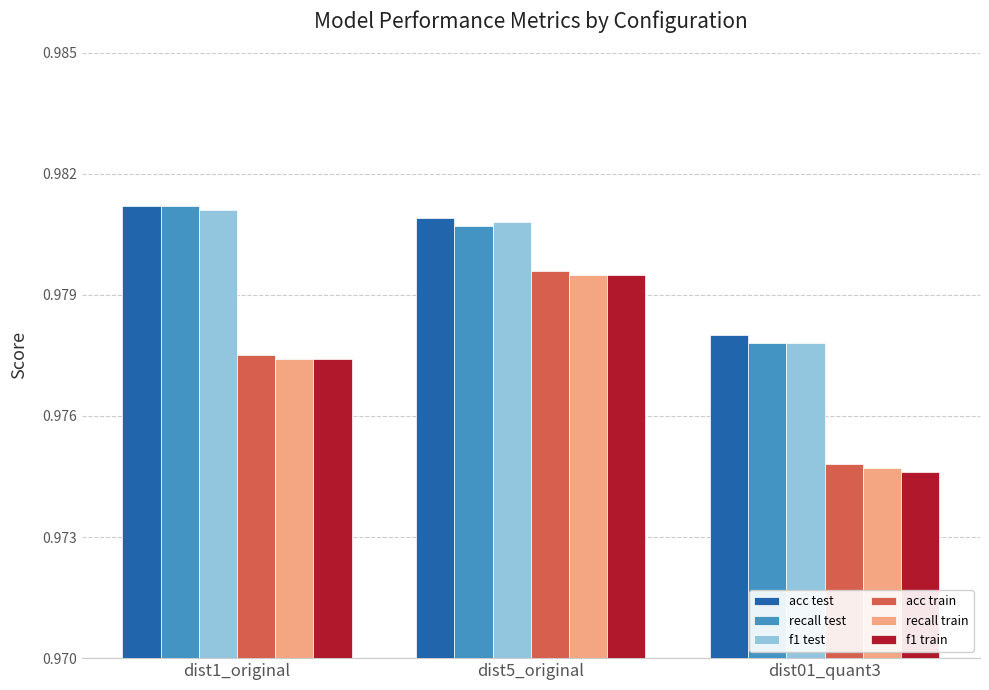

How many recall train values are between 0 and 1?

3